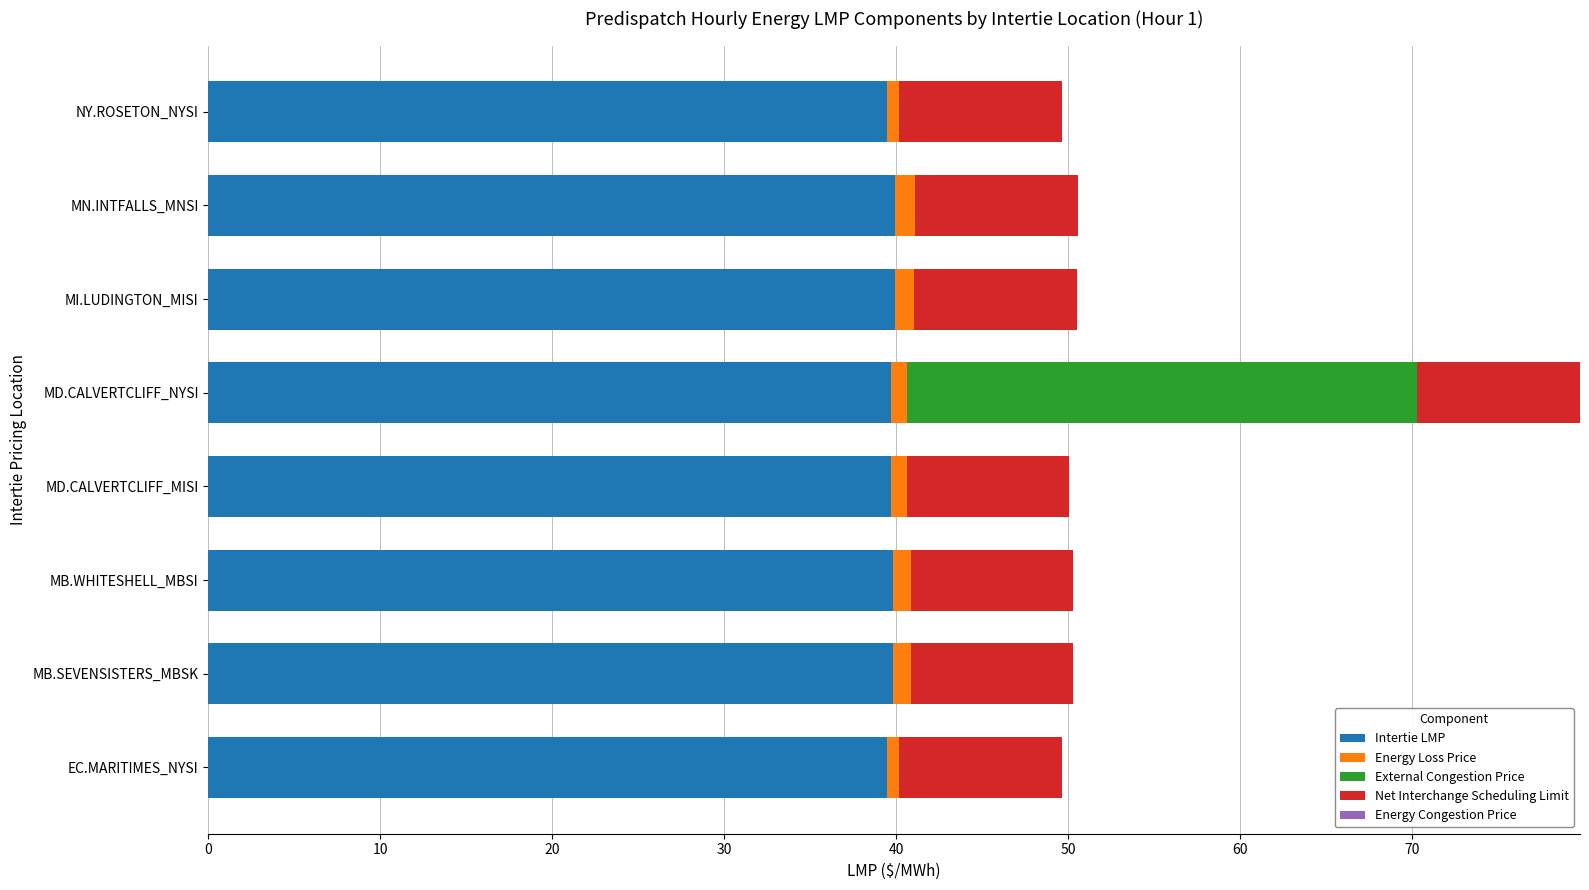

The value of Intertie LMP at MB.SEVENSISTERS_MBSK is 39.8. True or false?

True